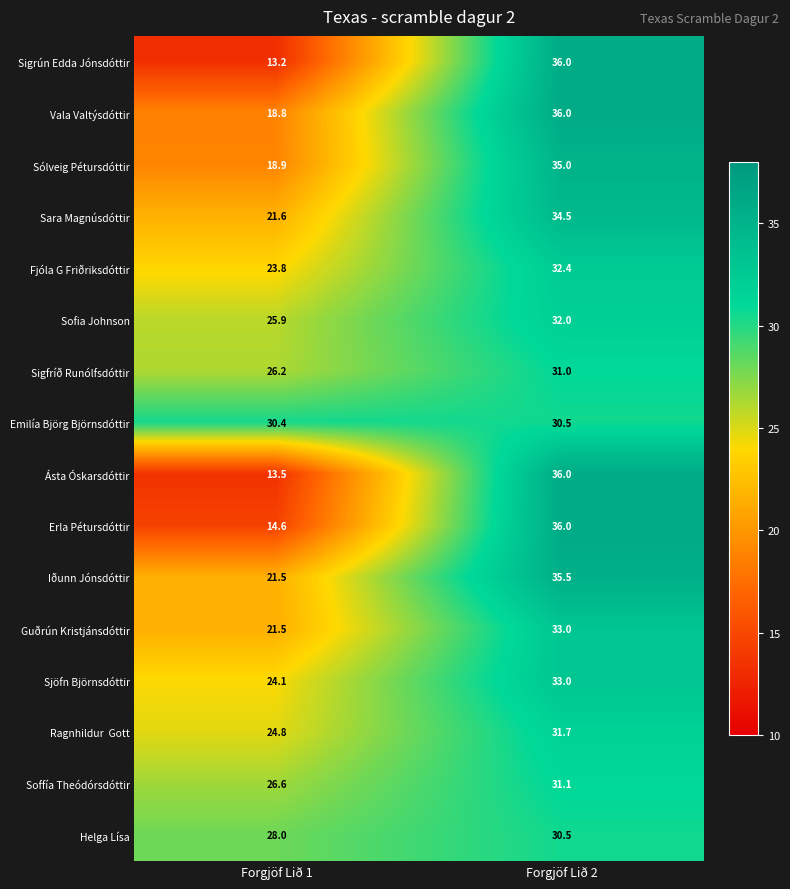

The value of Sara Magnúsdóttir at Forgjöf Lið 1 is 21.6. True or false?

True